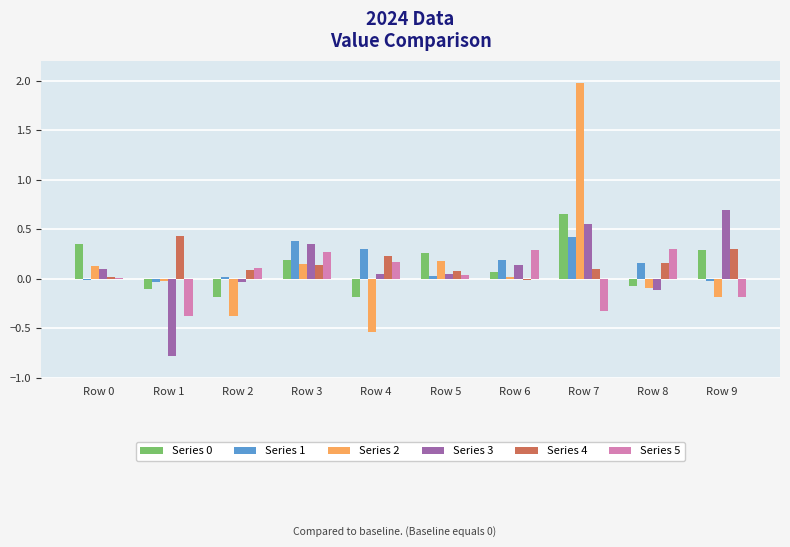

What is the total value across all series at Row 1?

-0.9